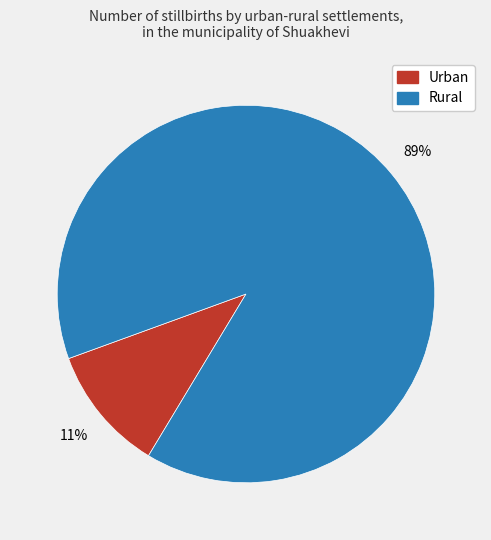

How many segments does this pie chart have?

2